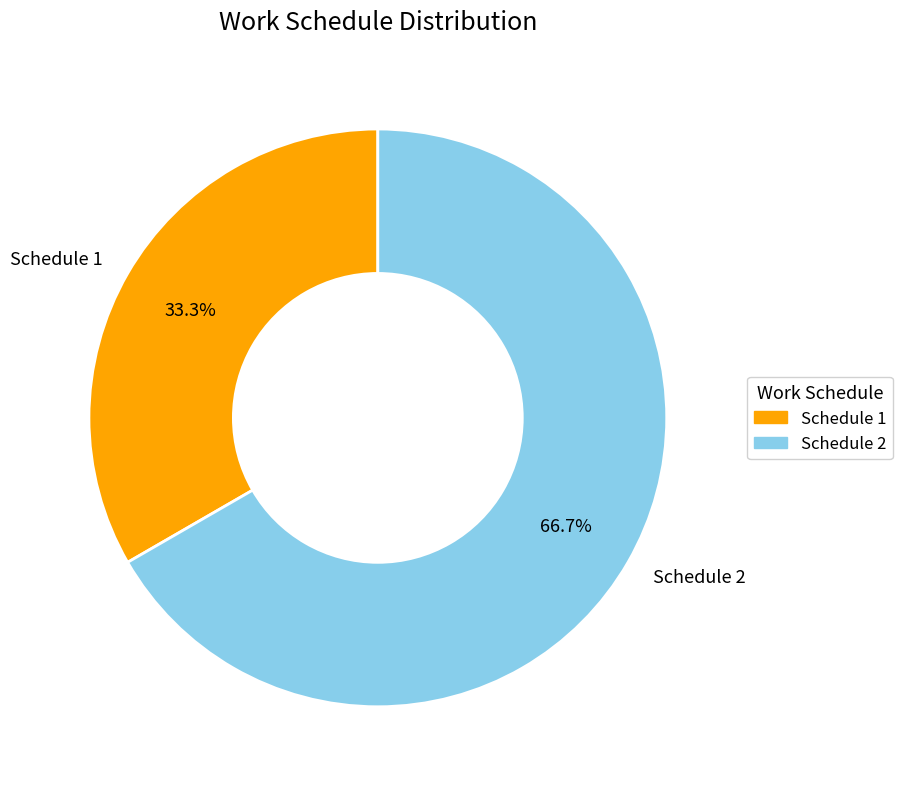

To the nearest percent, what is the average slice percentage?

50%